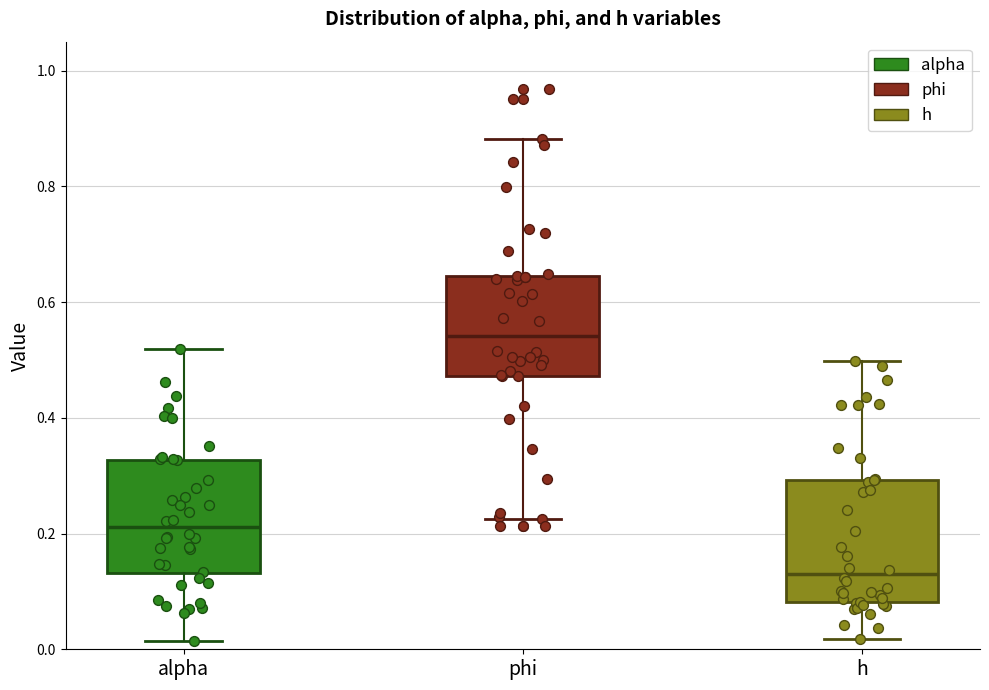

Reading left to right, read every box against the y-axis: the position of its median line, the range the box covers, and the ends of its whiskers. The values are not printed on the chart, so give them approximately, as read against the axis.

alpha: median 0.22, box 0.14 to 0.32, whiskers 0.02 to 0.52
phi: median 0.54, box 0.48 to 0.64, whiskers 0.22 to 0.88
h: median 0.14, box 0.08 to 0.30, whiskers 0.02 to 0.50